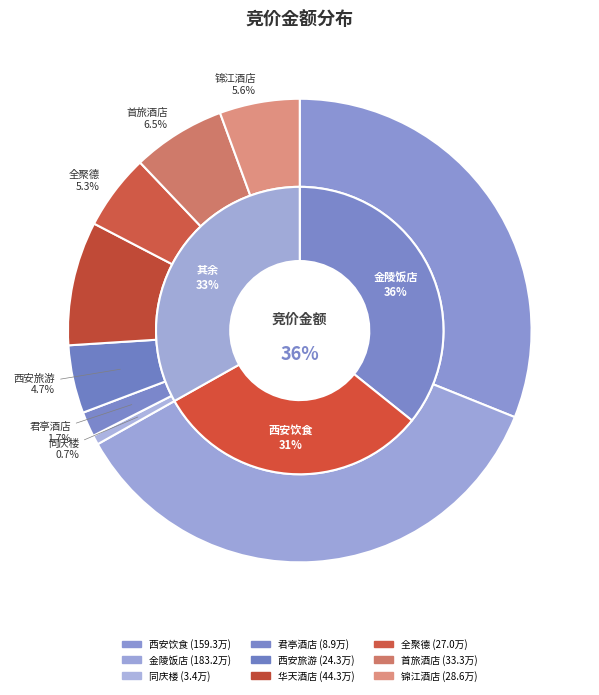

To the nearest percent, what is the average slice percentage?

11%